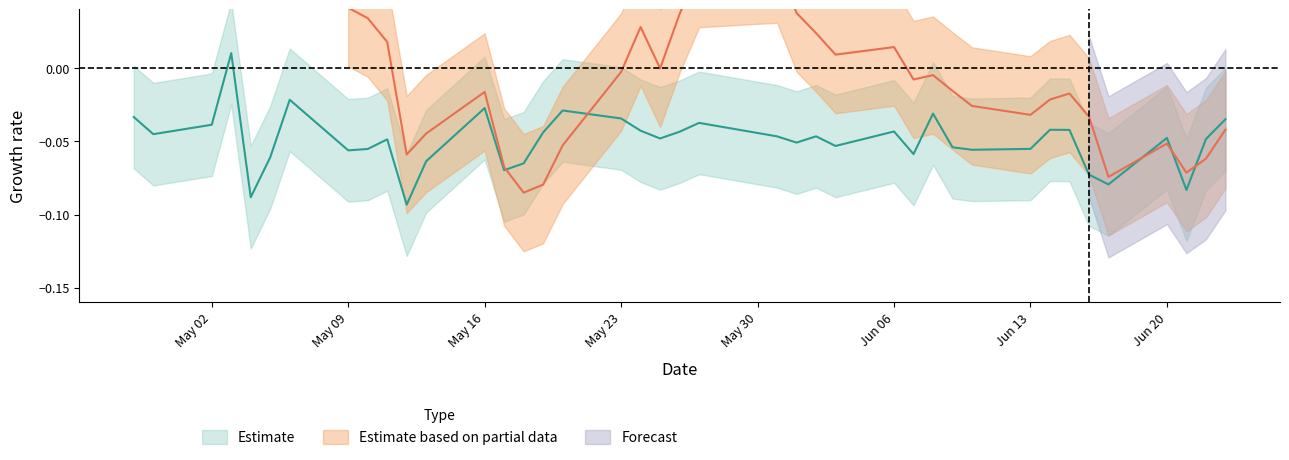

What is the difference between the second highest and minimum values?

0.1